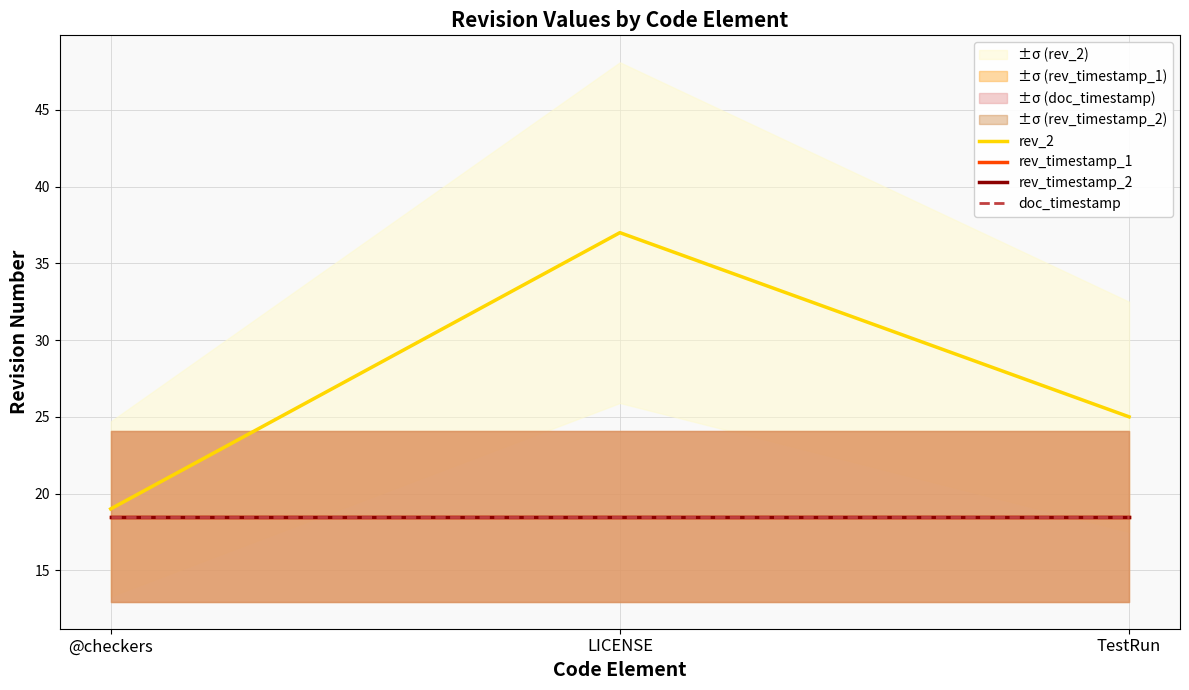

Does the chart display data point markers on the line(s)?

No